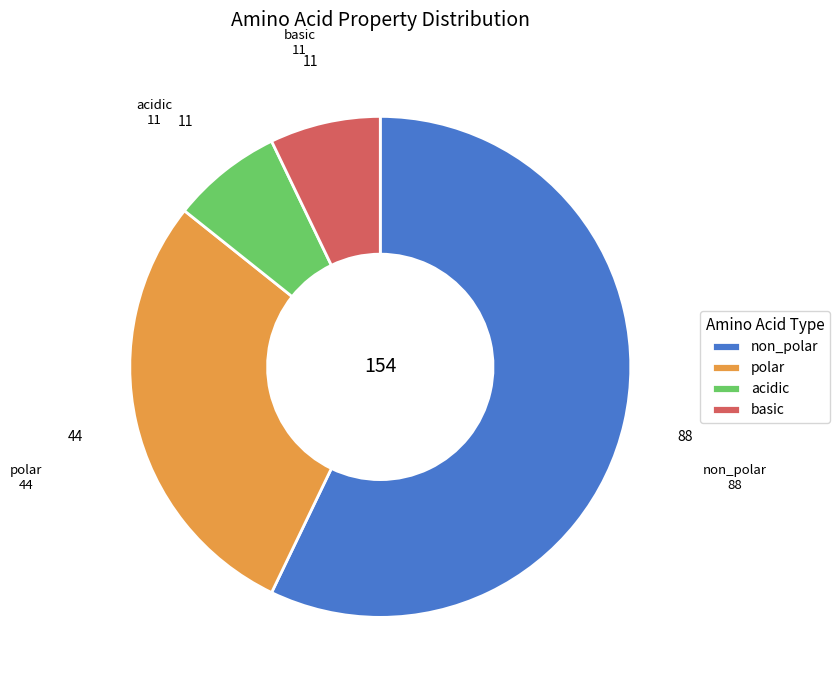

Count the number of slices in the pie.

4